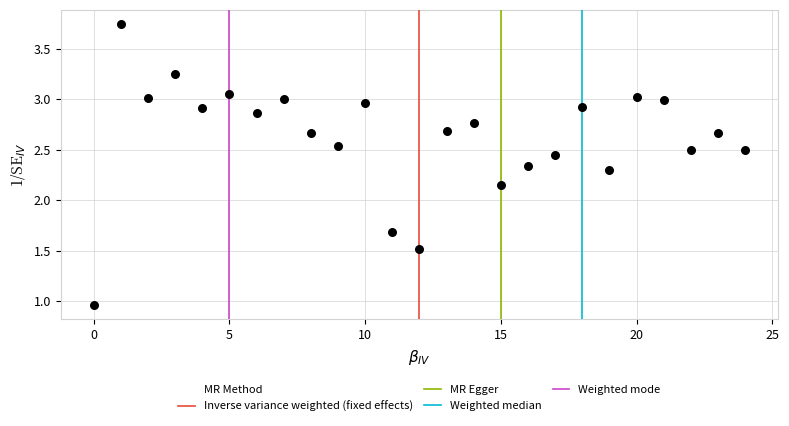

Count the number of points in this scatter plot.

25